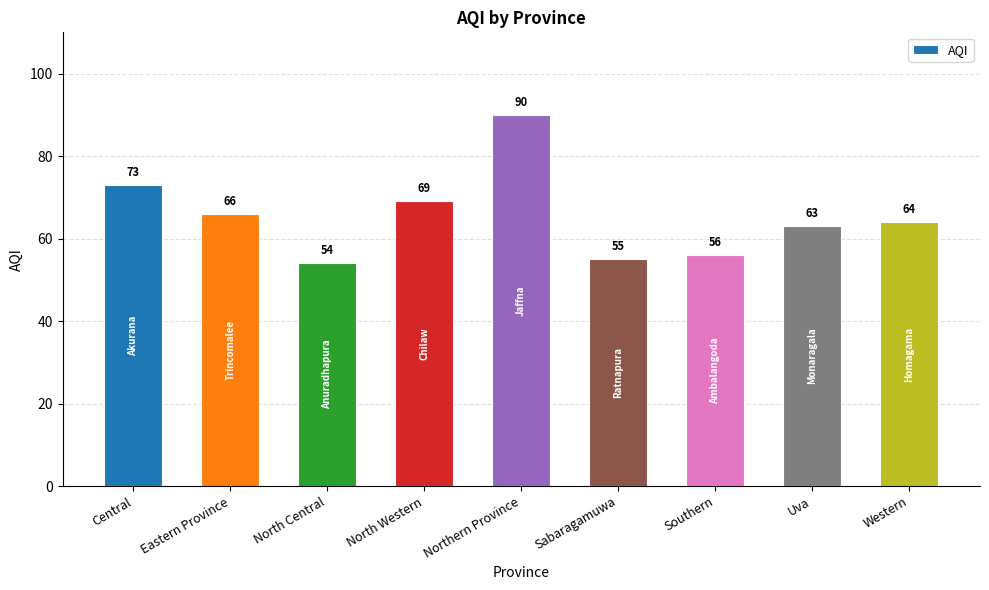

What is the difference between the maximum and minimum values?

36